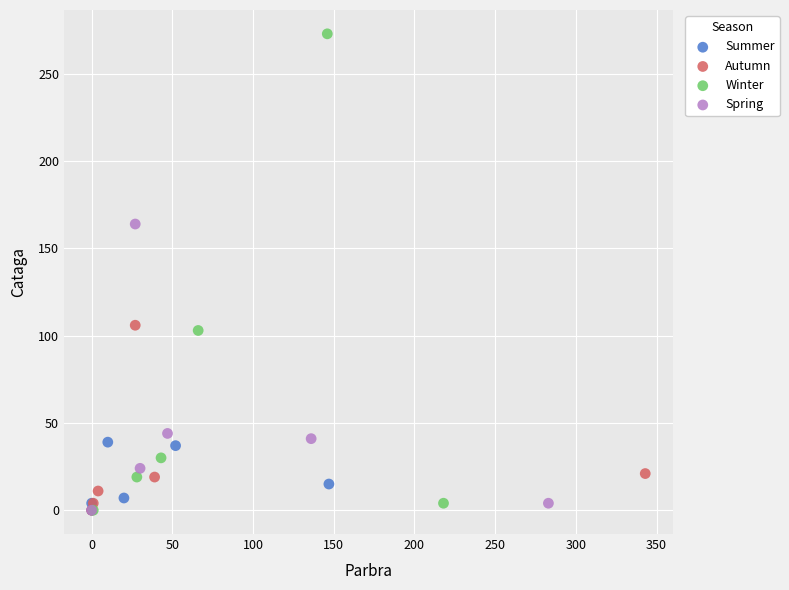

Which series has the widest spread of Y values?

Winter